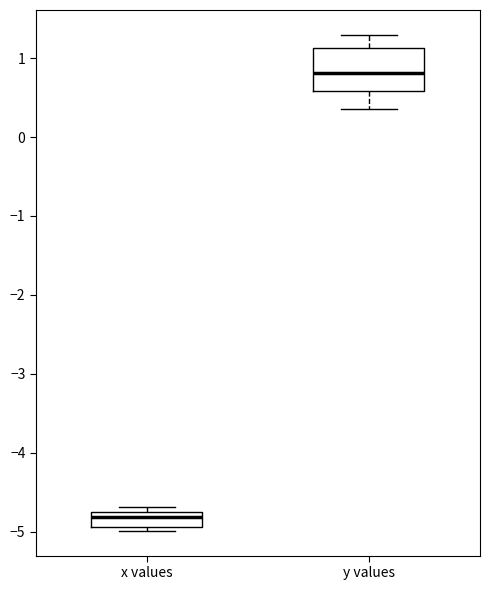

Which box is the tallest, from its lower edge to its upper edge?

y values